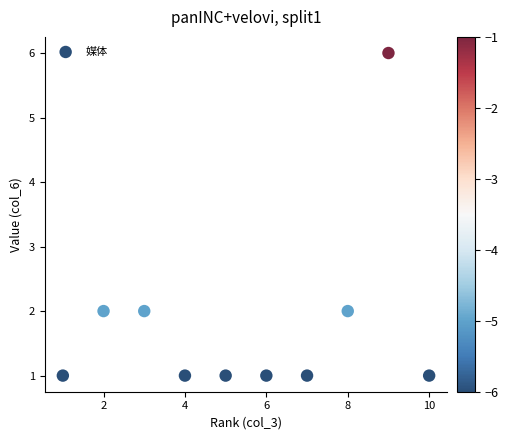

What is the range of X values (max minus min)?

9